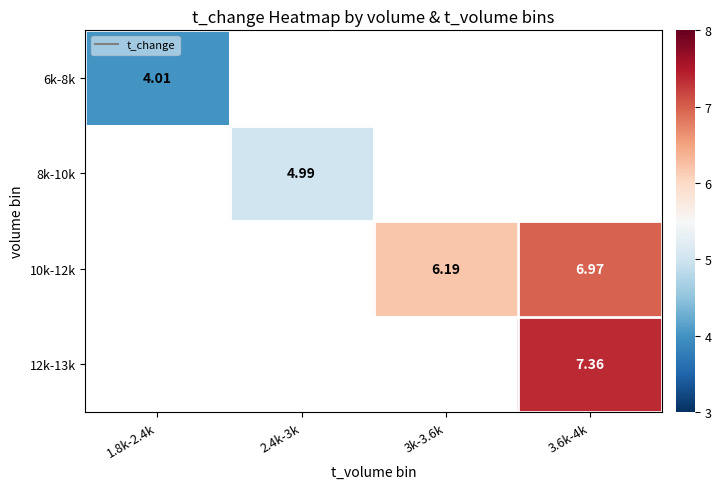

At which label does 8k-10k reach its peak?

1.8k-2.4k